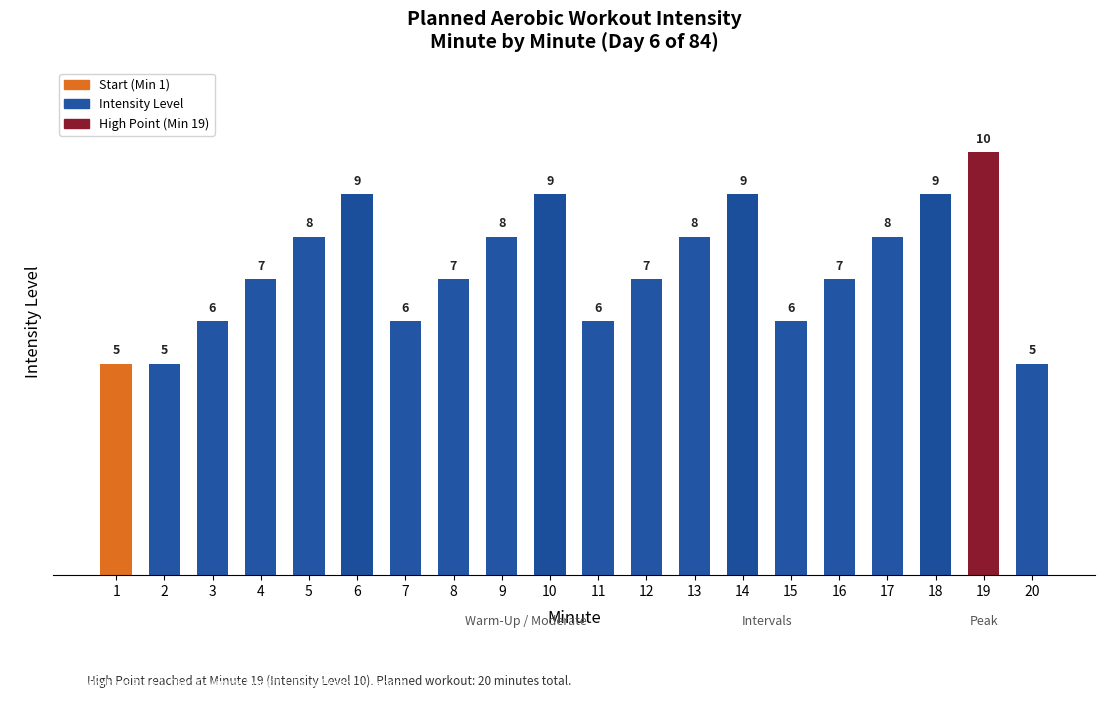

True or false: the data shows 9 at 10.

True